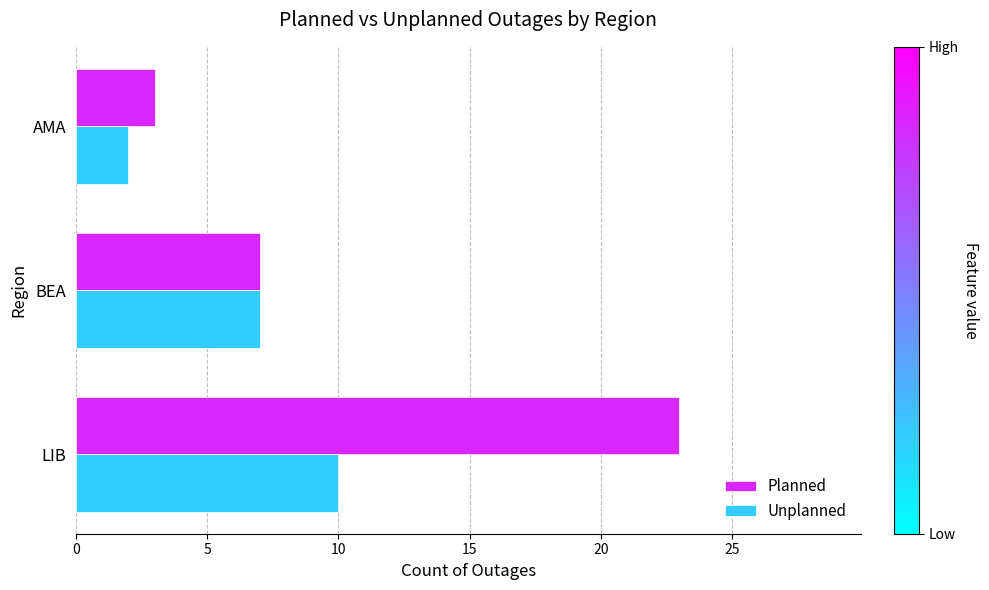

What is the minimum value shown in the chart?

2